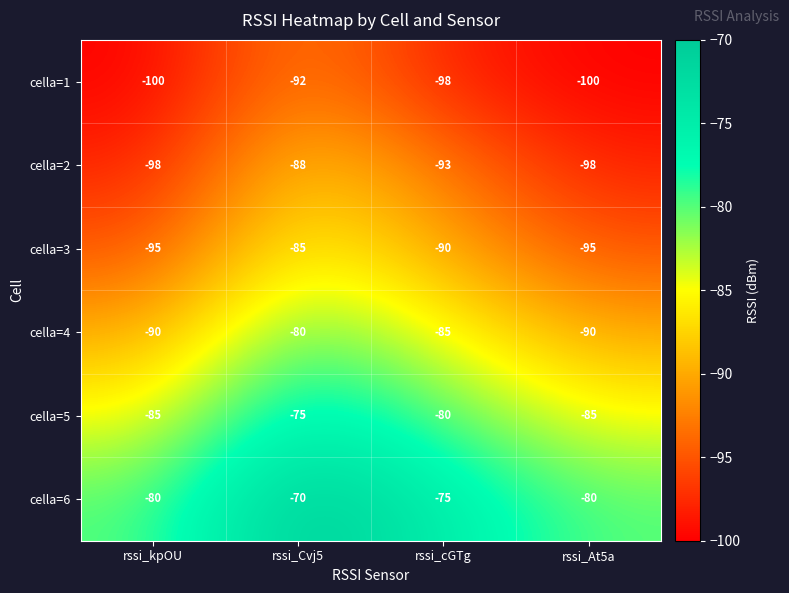

What is the smallest value displayed?

-100